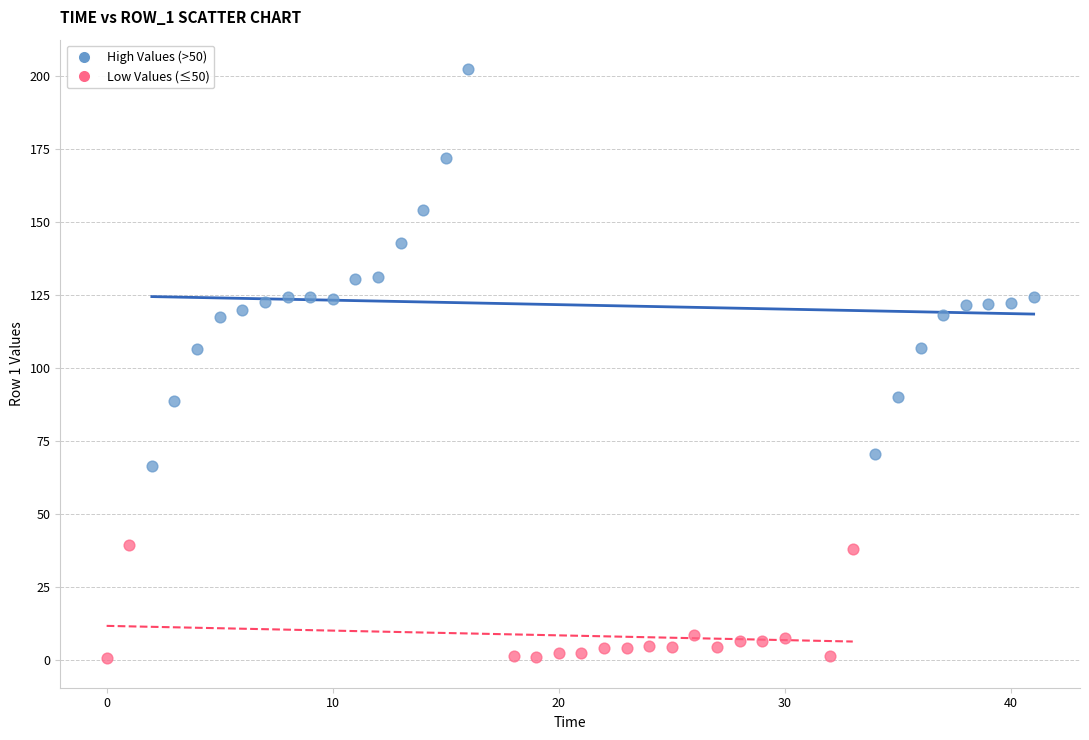

What are all the series names shown in the legend?

High Values (>50), Low Values (≤50)